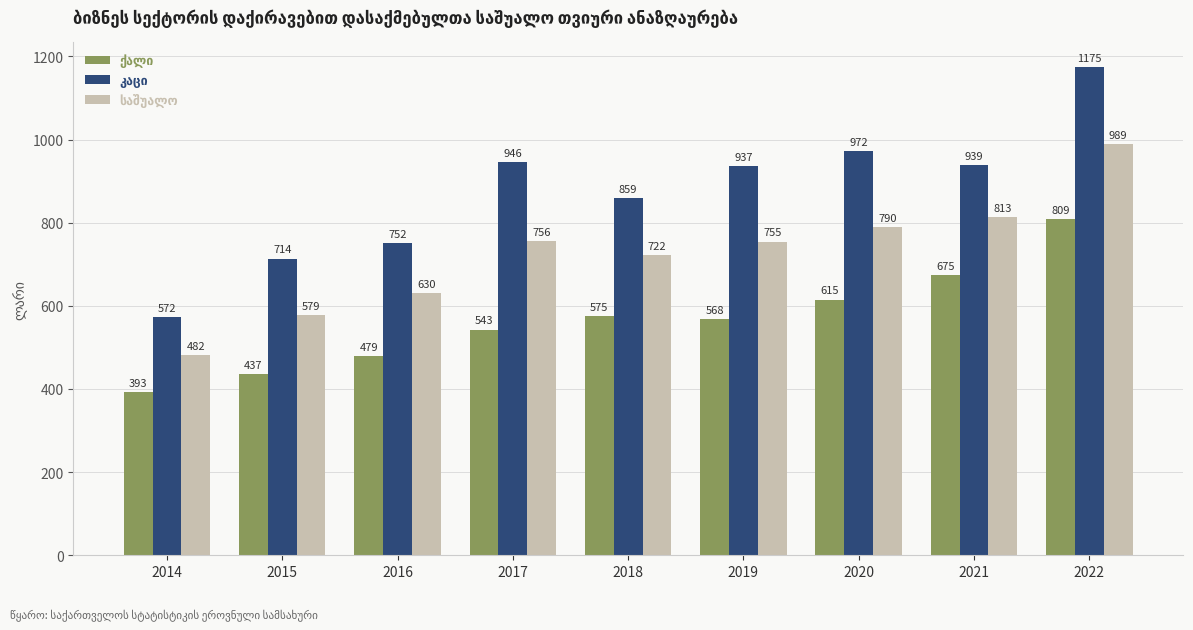

What is the total value across all series at 2021?

2426.6